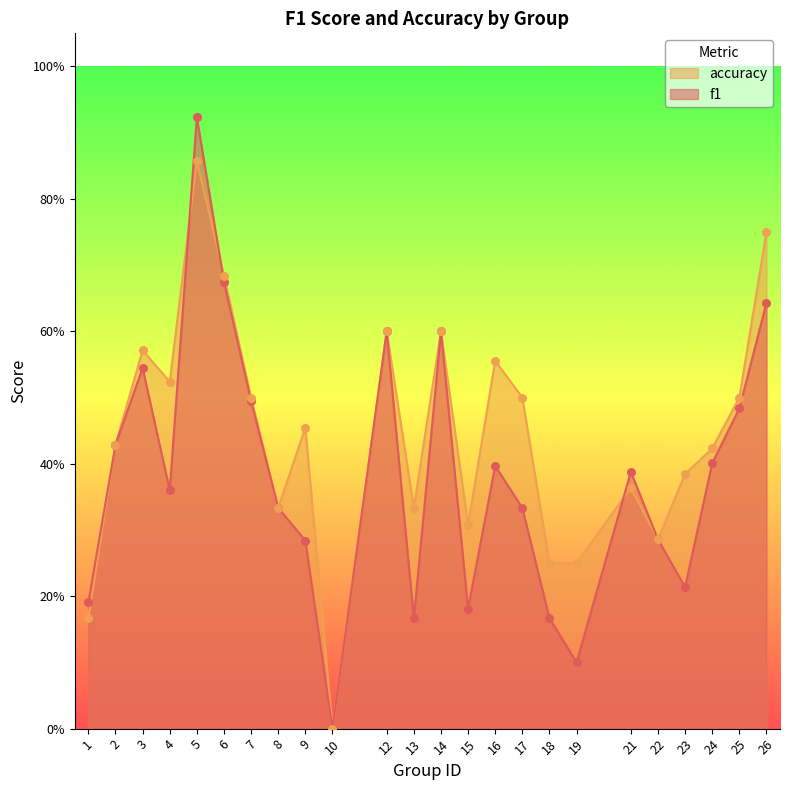

Which series has the largest total across all categories?

accuracy